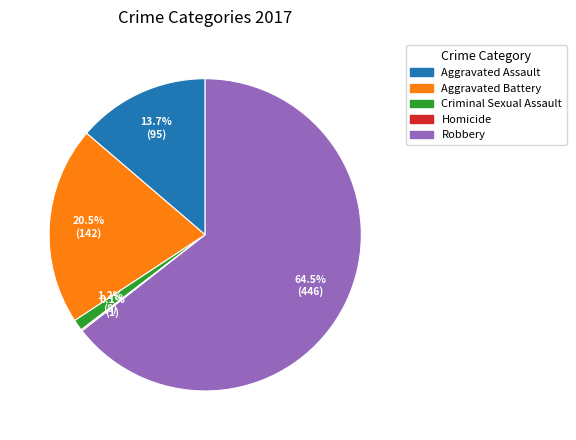

To the nearest percent, what percentage of the pie is Criminal Sexual Assault?

1%